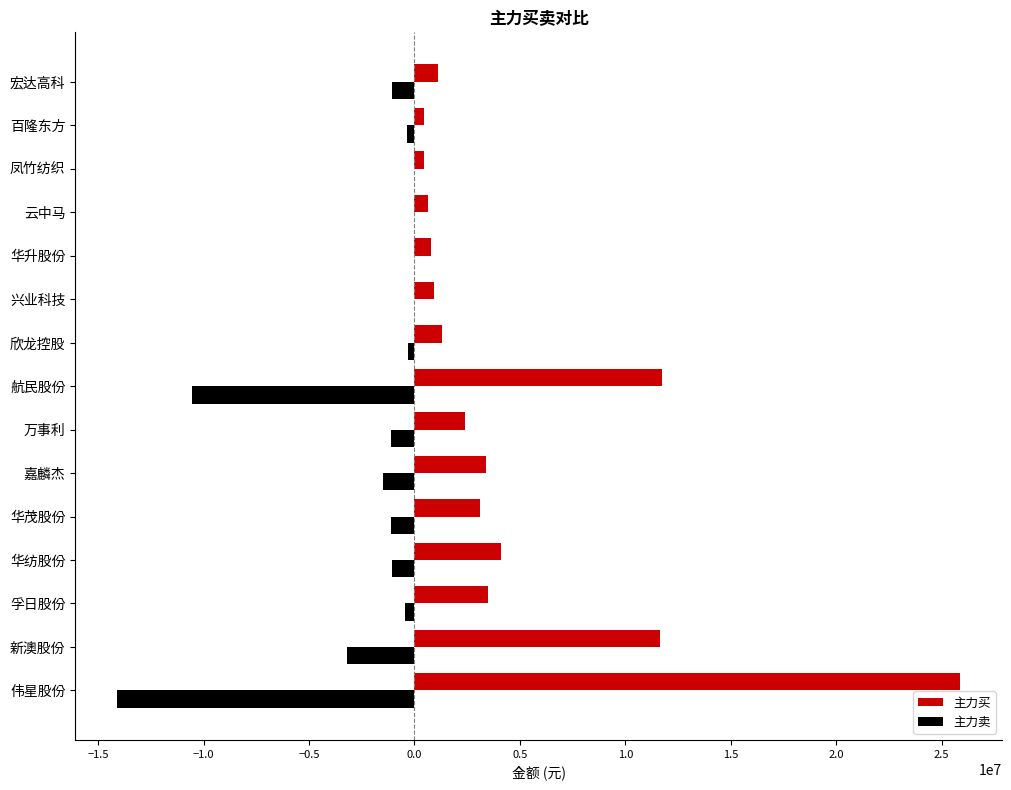

The 主力买 series shows 15607121 at 新澳股份. True or false?

False